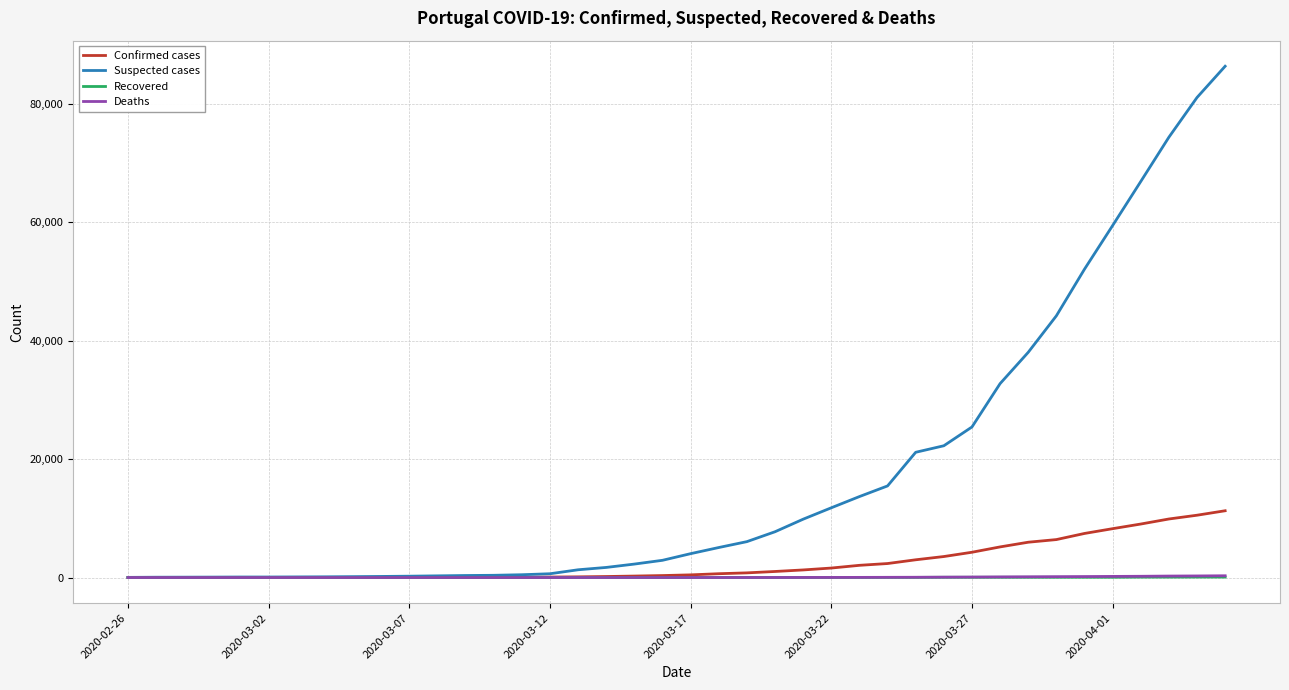

Which series has the largest total across all categories?

Suspected cases